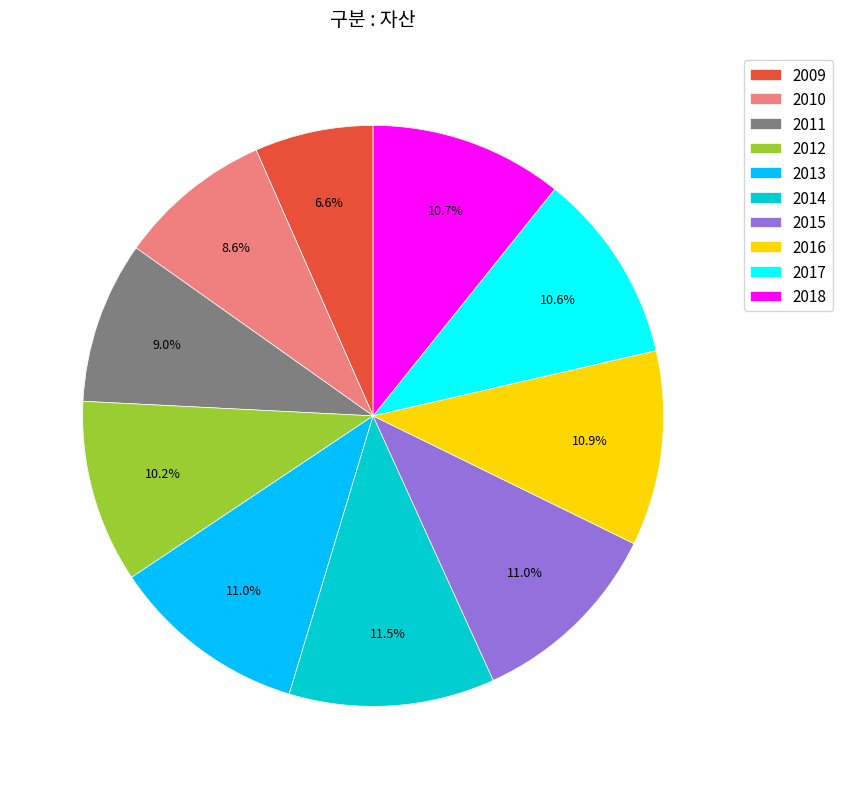

Which has a higher value, 2016 or 2010?

2016